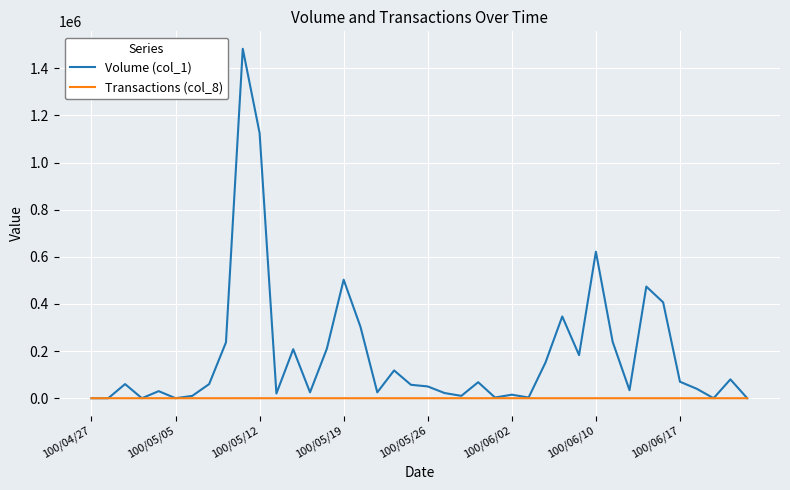

Which series has the largest total across all categories?

Volume (col_1)